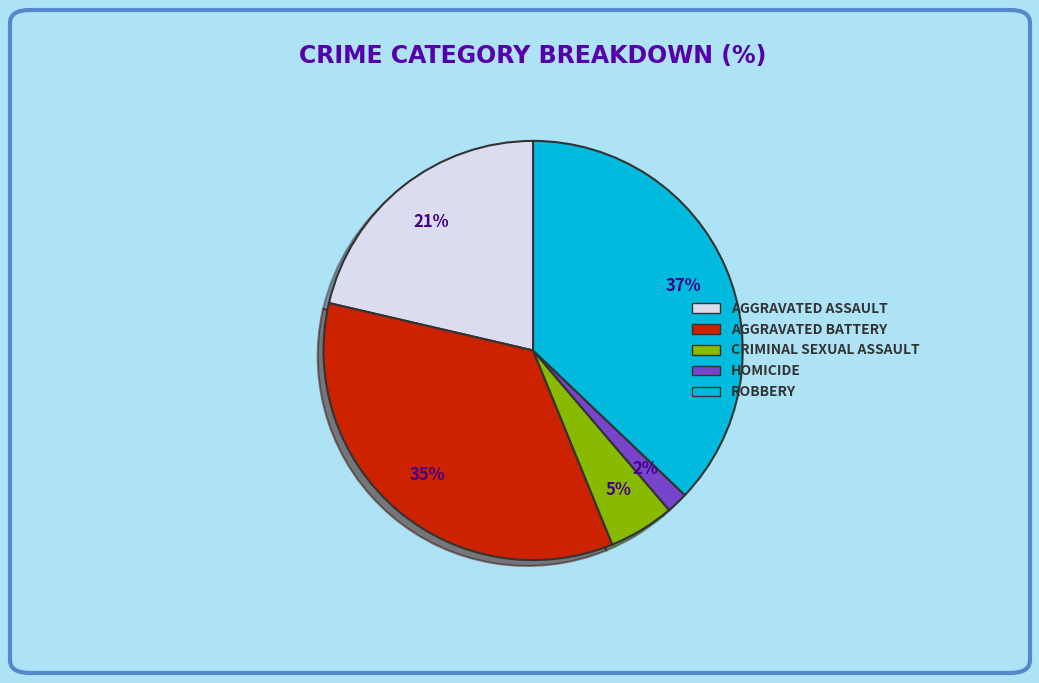

Is there a majority slice in this chart?

No